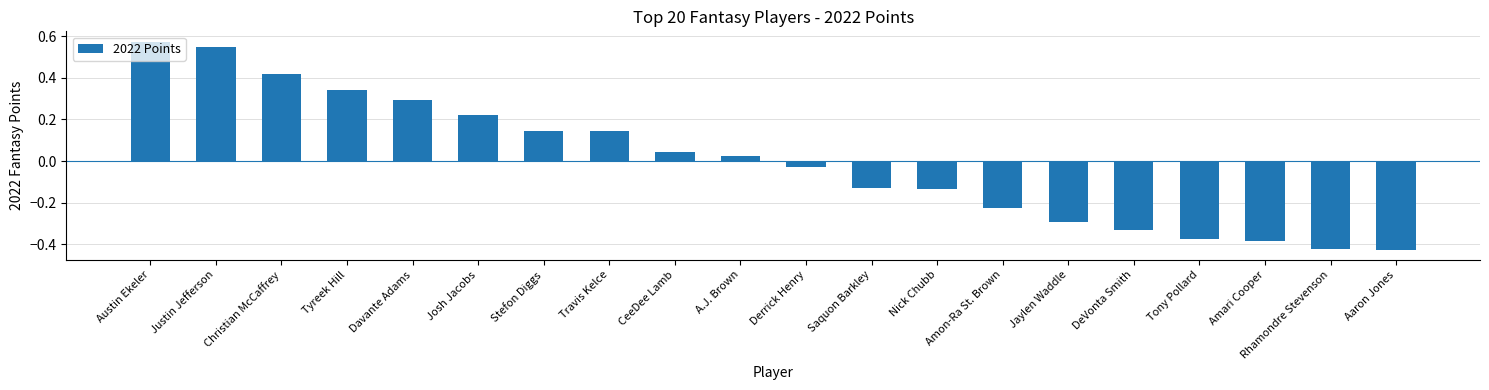

What is the difference between the second highest and second lowest values?

1.0